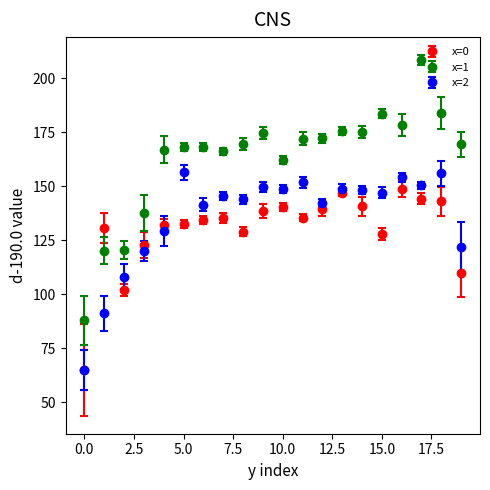

Which series has the largest total across all categories?

x=1